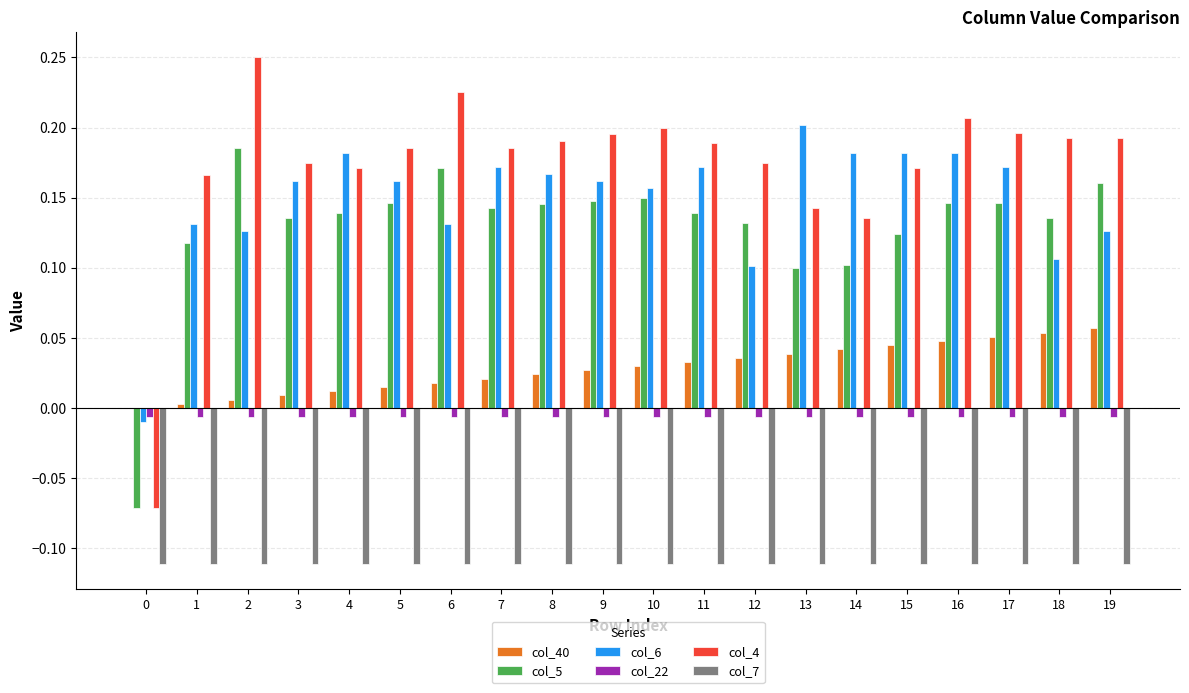

How many data points in col_40 are above 0?

19